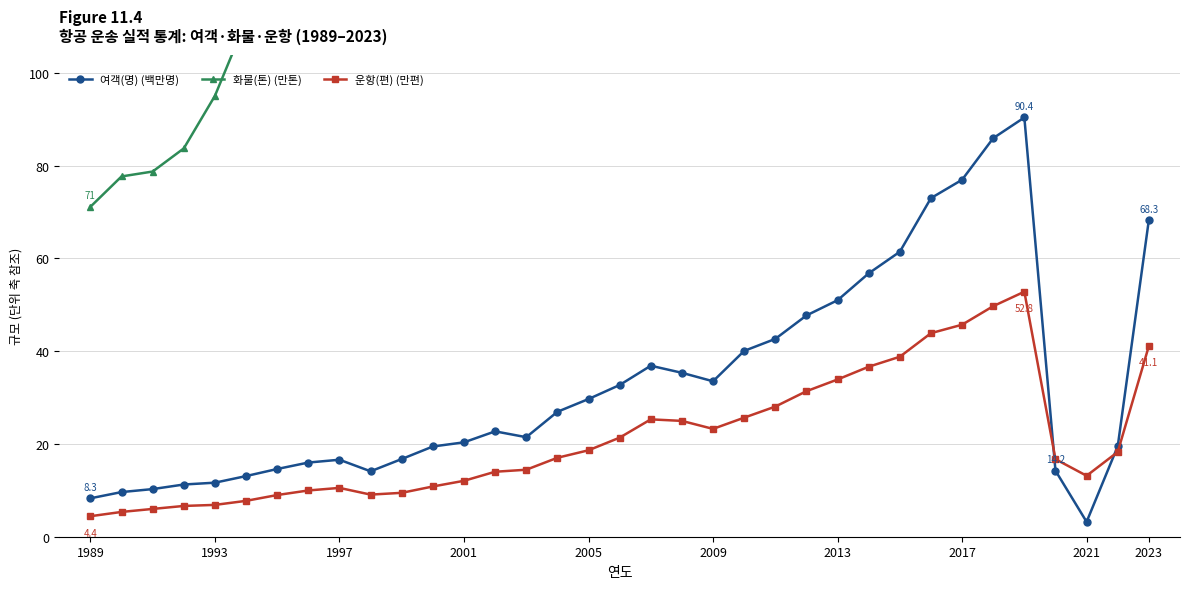

What is the highest value of the 여객(명) (백만명) series?

90.4